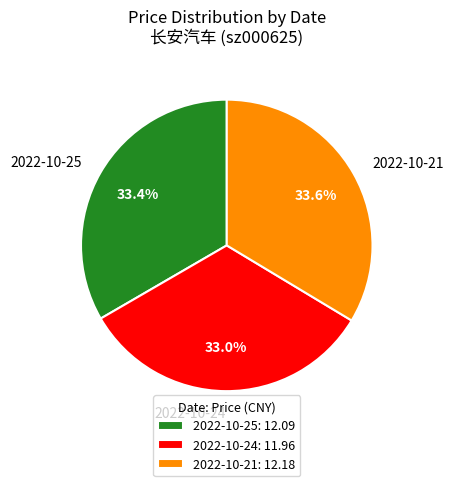

How much of the chart is everything except 2022-10-21?

66.4%